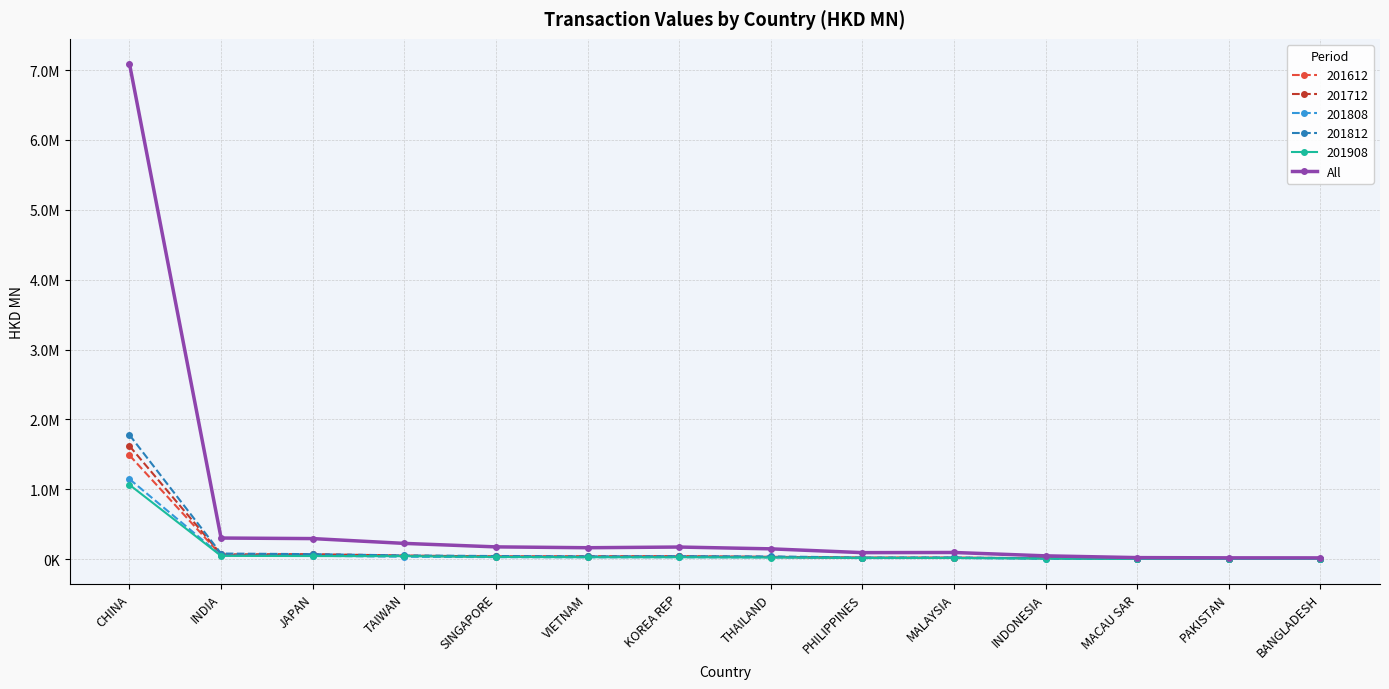

What position from the left is INDIA?

2